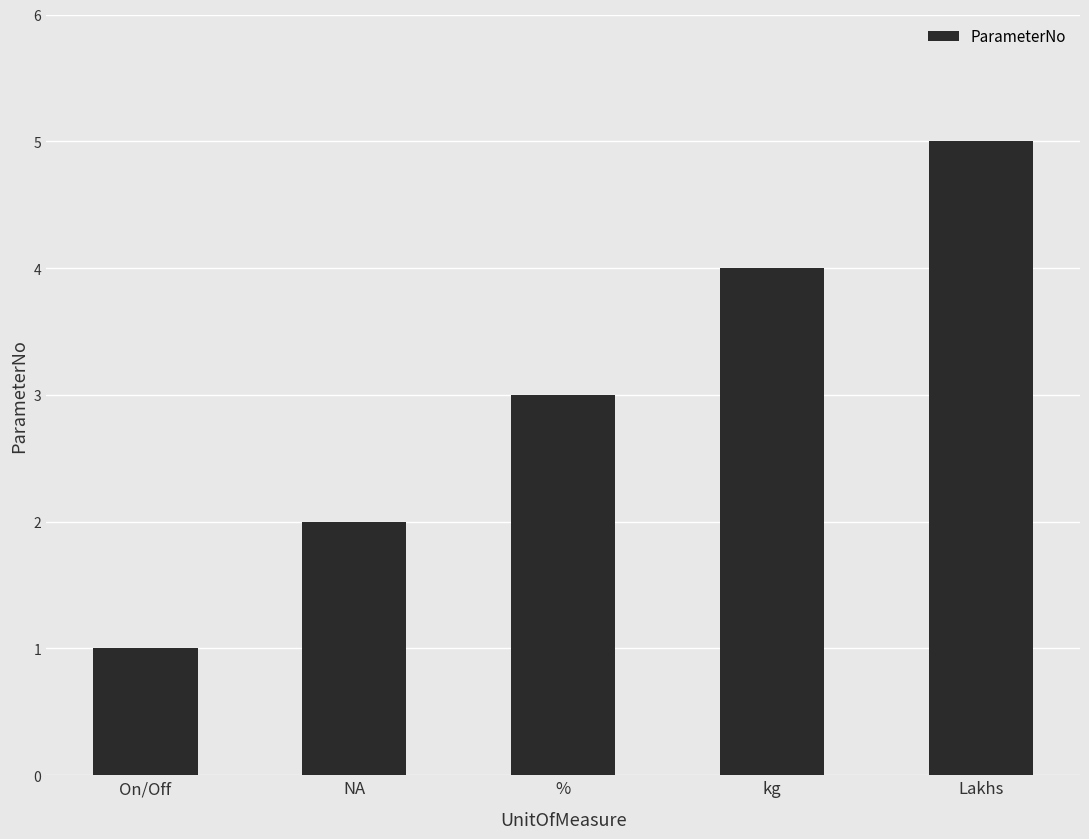

Where is the data nearest to the value 3?

%